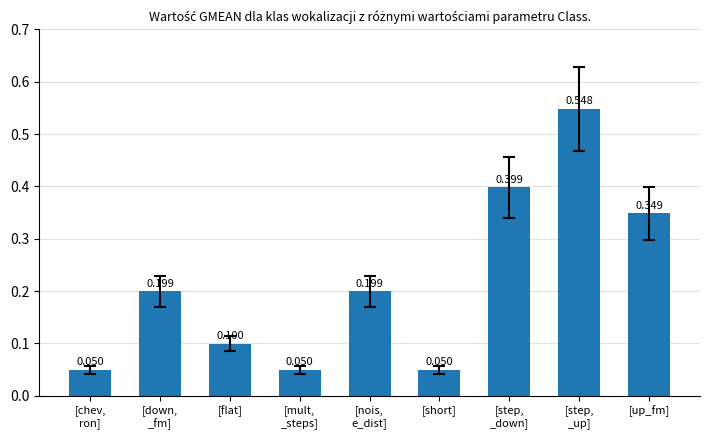

How many bars are there in total?

9